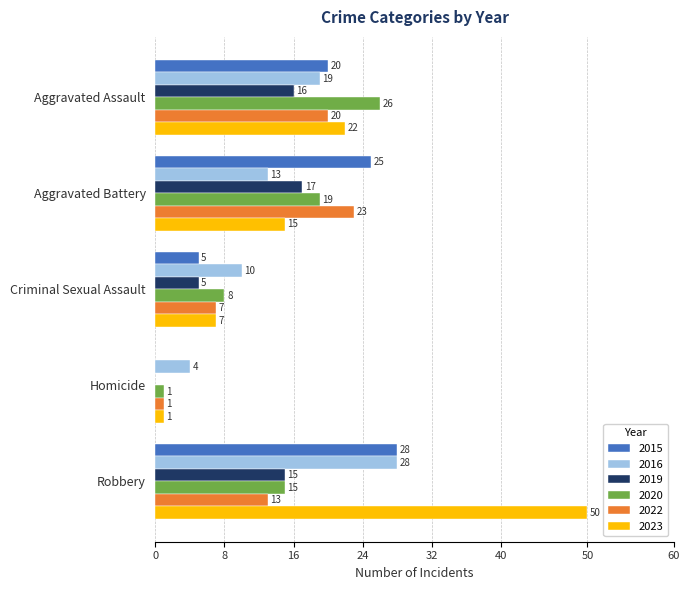

How many 2022 values are between 7 and 20?

3